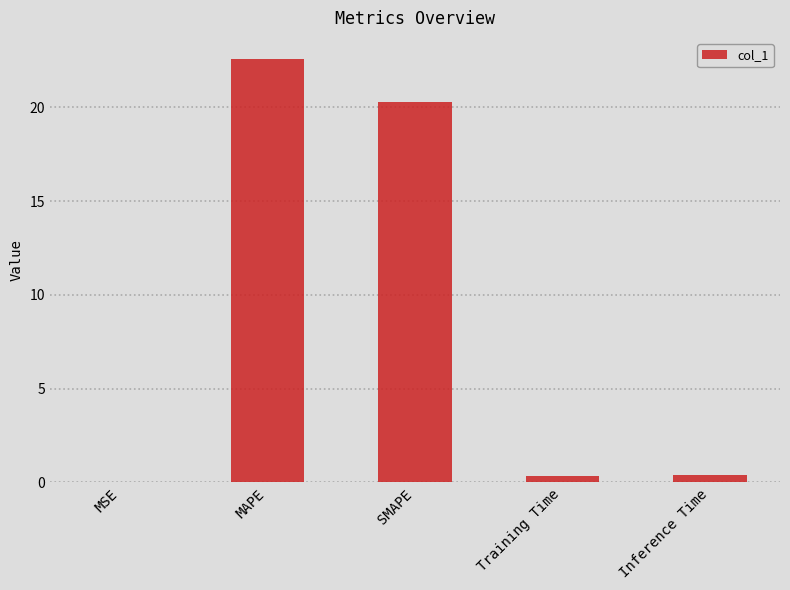

What is the sum of all values?

43.6